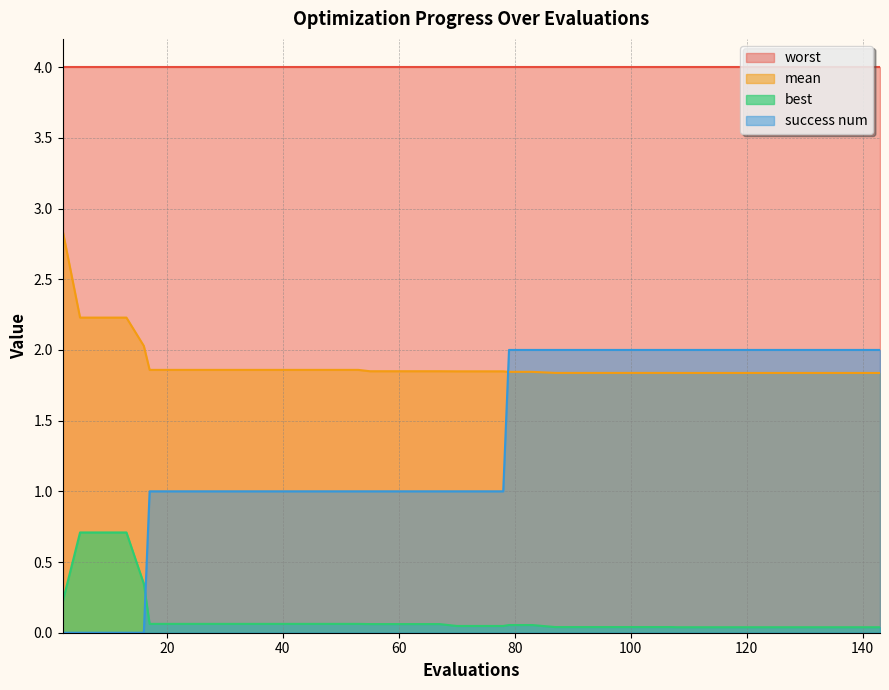

Which series has the largest total across all categories?

worst